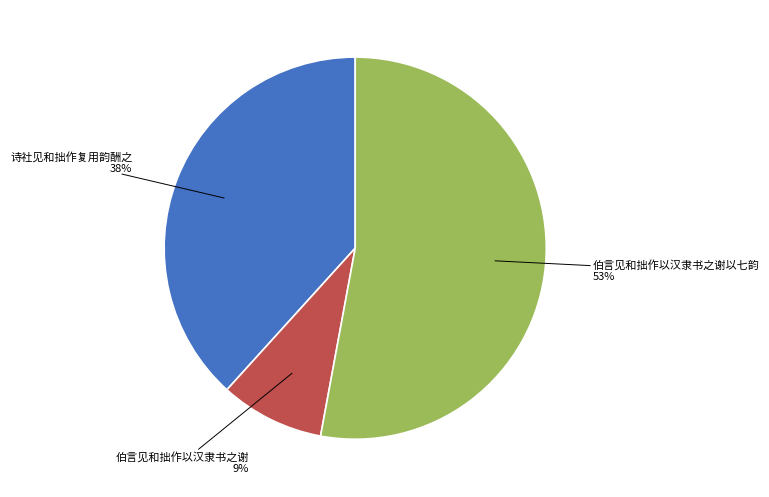

To the nearest percent, what is the average slice percentage?

33%